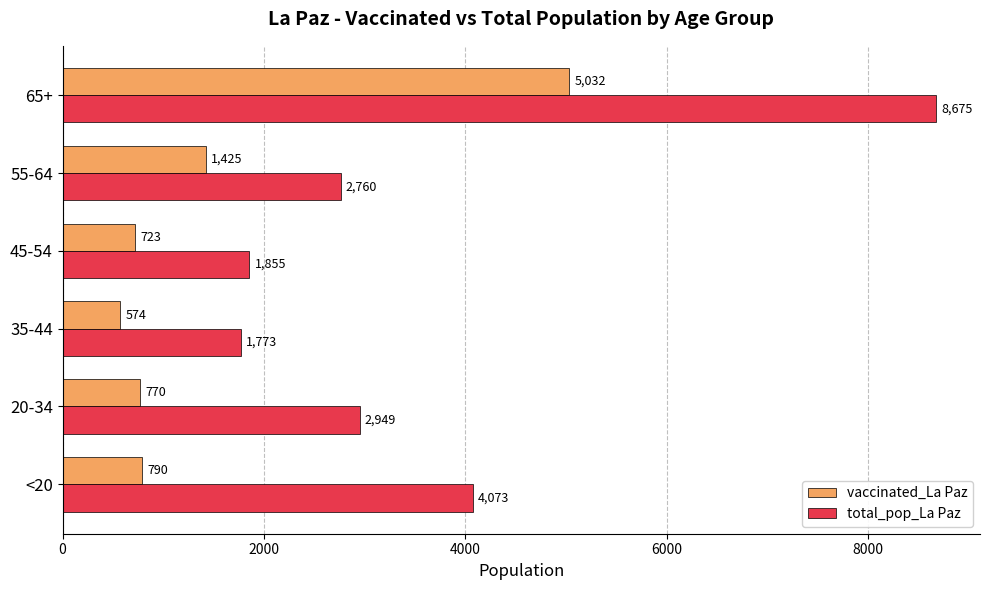

What is the approximate value of vaccinated_La Paz at 65+?

5032